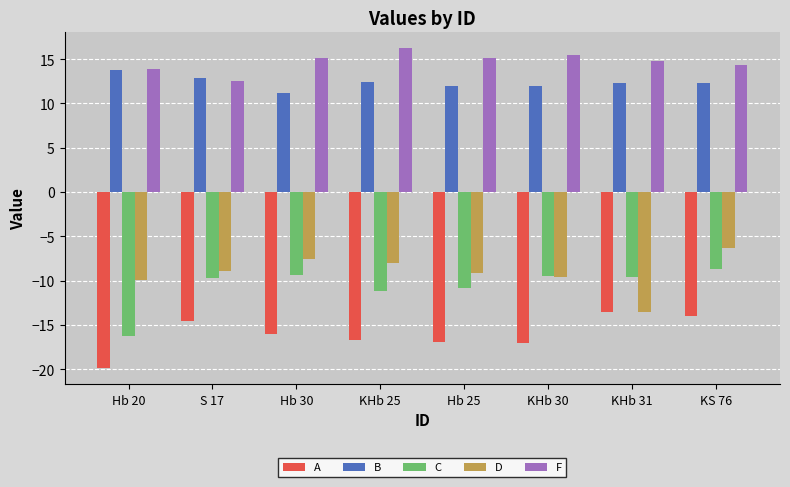

What value does the C series have at Hb 30?

-9.3